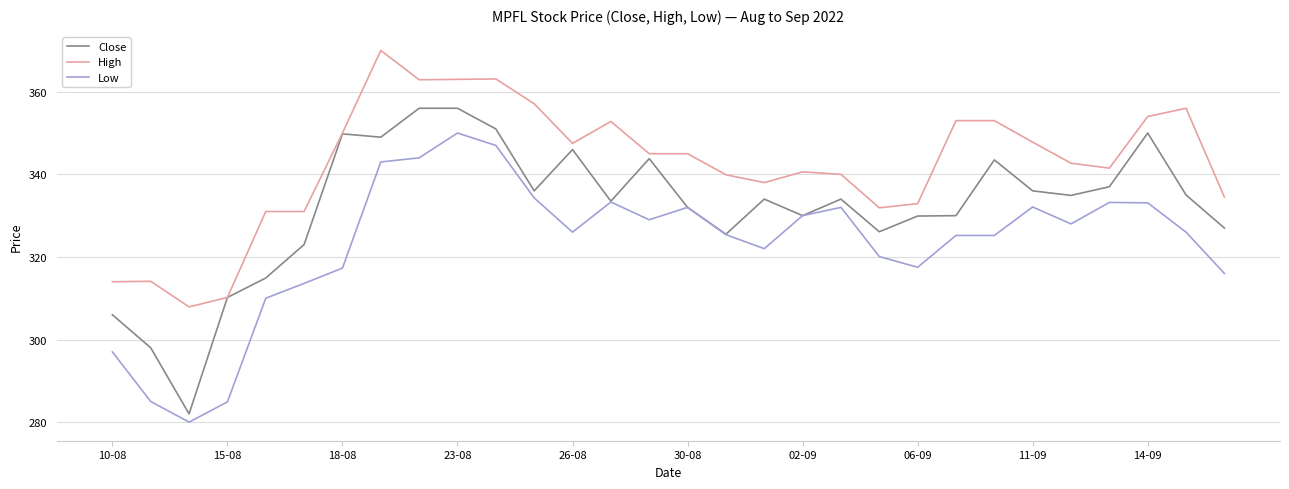

What is the difference between the second highest and second lowest values in the Close series?

58.0